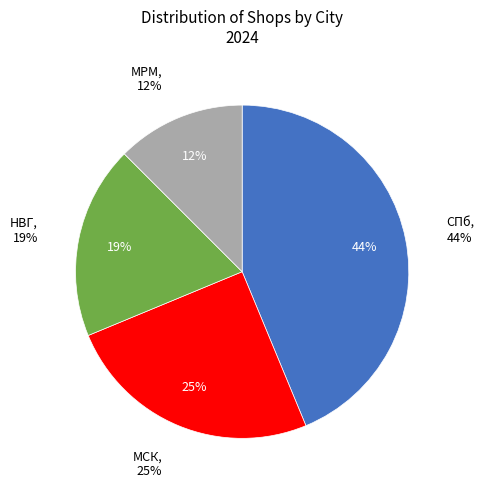

Which slice is the smallest?

МРМ